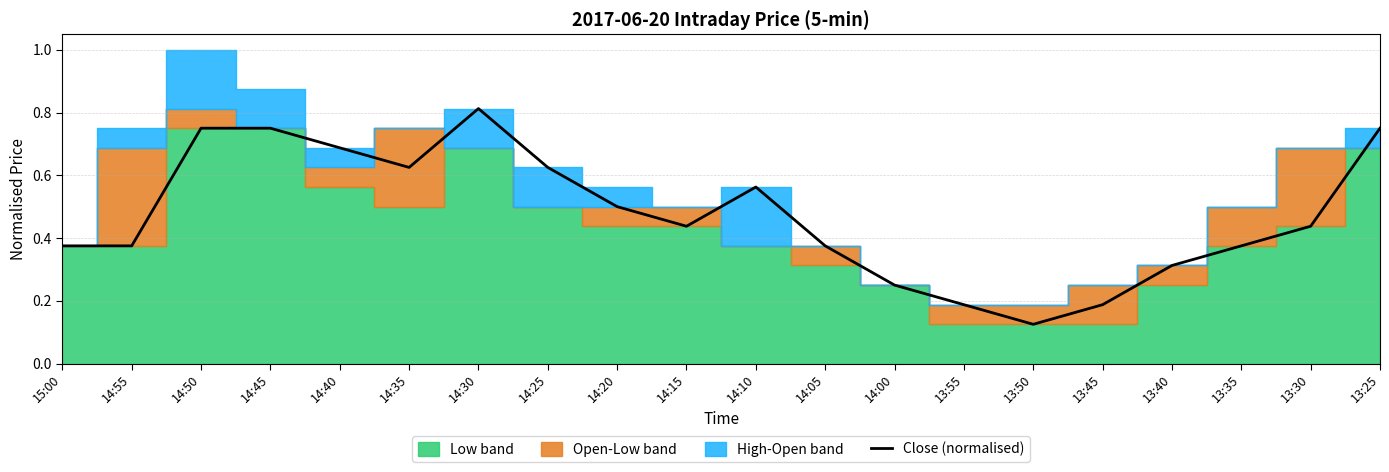

The value of Close (normalised) at 14:20 is 0.3. True or false?

False